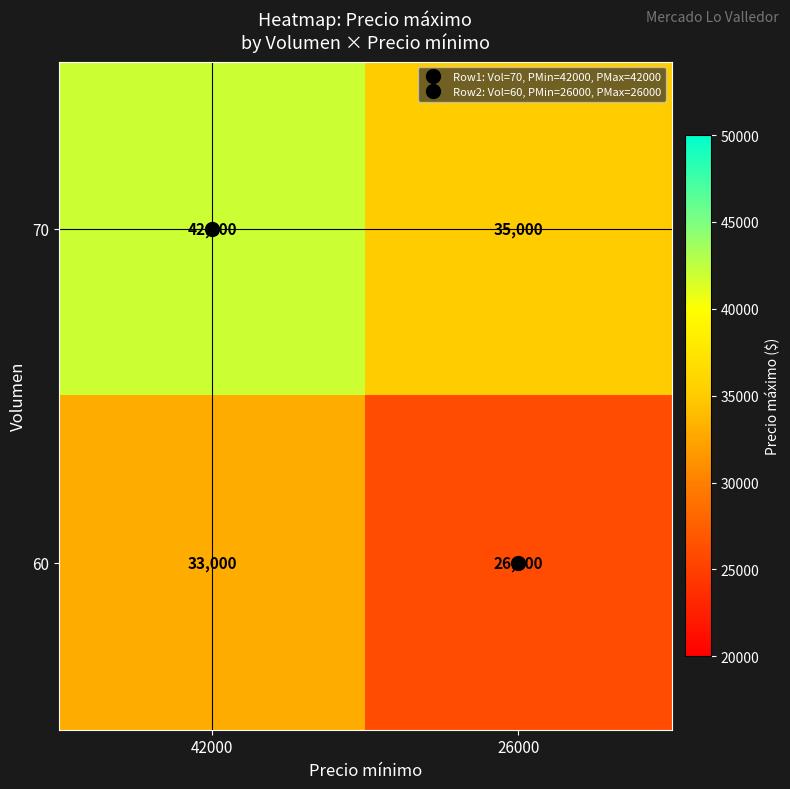

True or false: 70 has a value of 35000 at 26000.

True